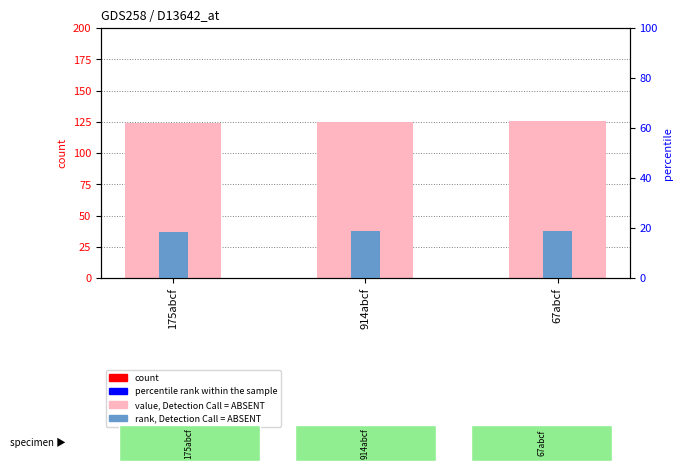

What is the greatest value displayed?

126.0